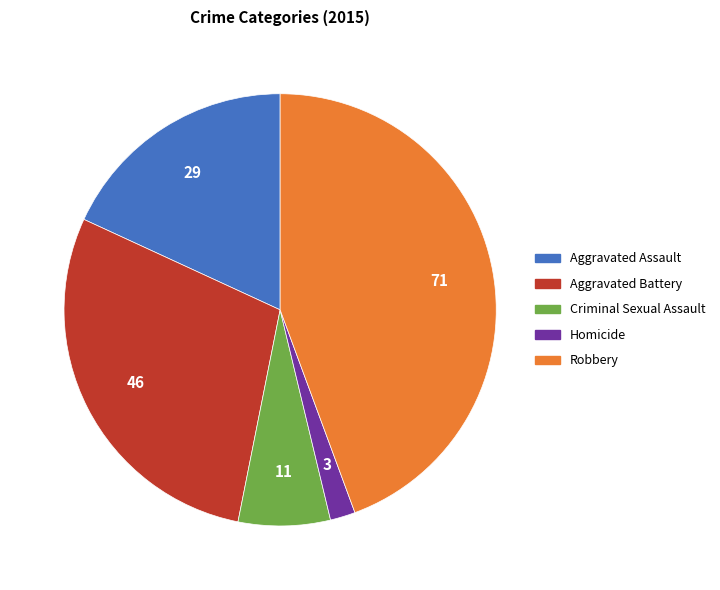

Which category has the biggest portion of the pie?

Robbery